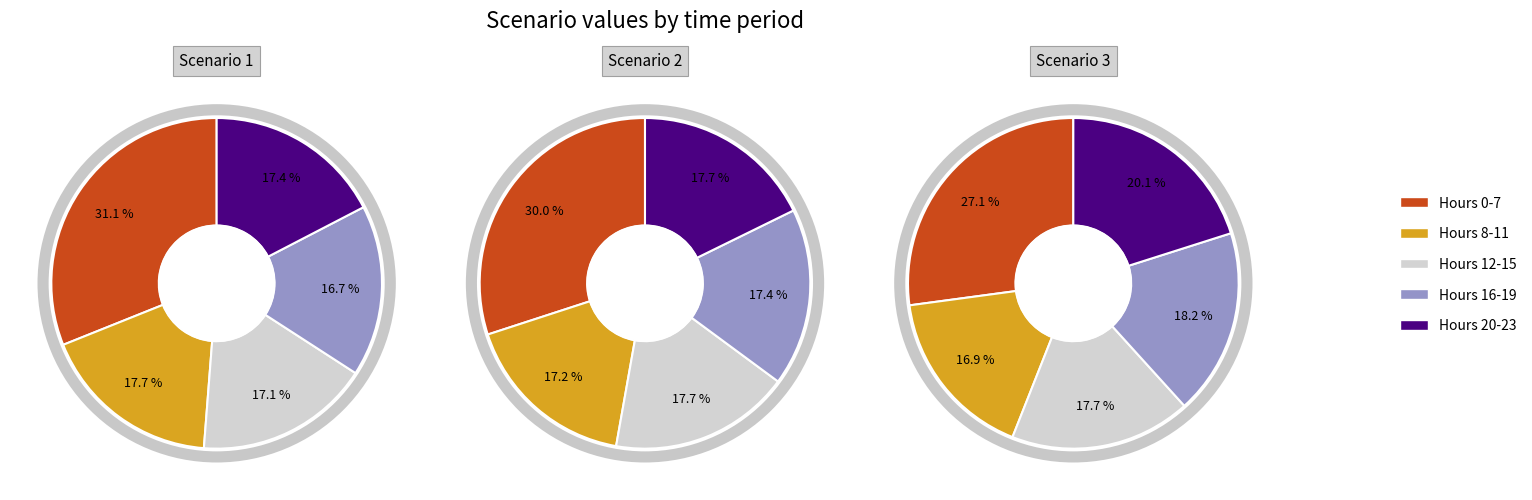

At 14, list the series in order from largest to smallest.

Scenario 3, Scenario 2, Scenario 1